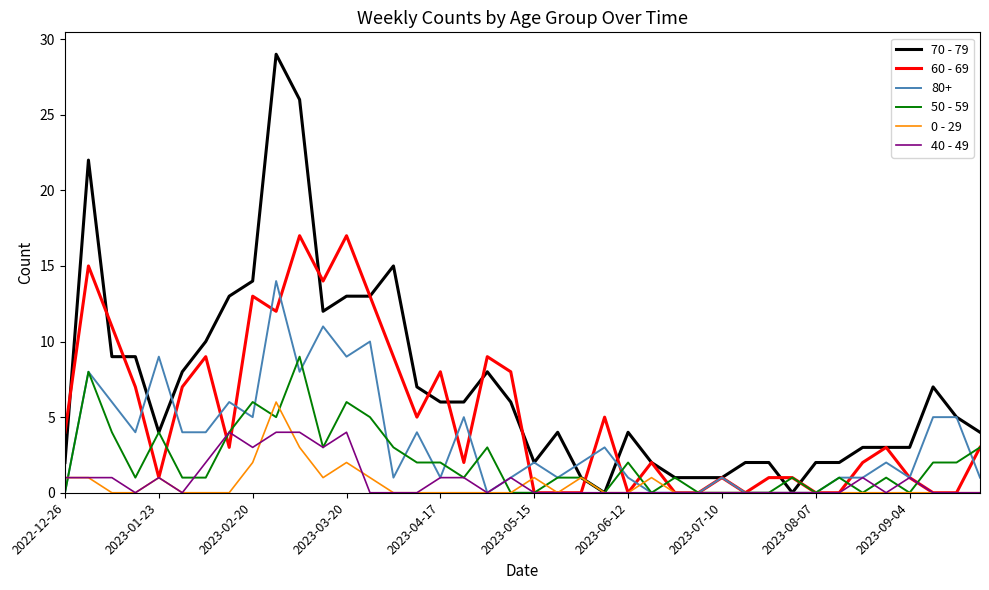

Which series has the largest total across all categories?

70 - 79